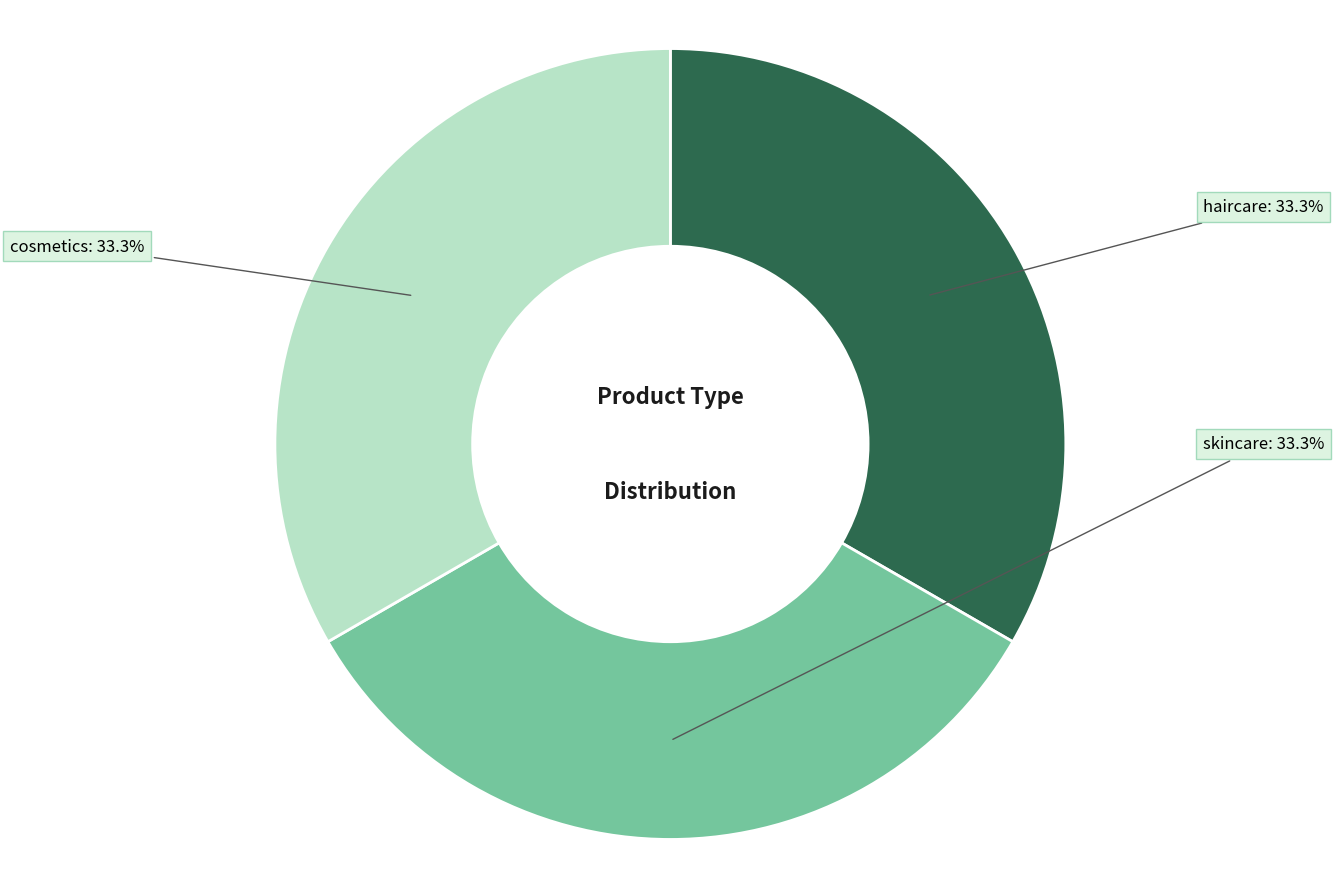

Does any single category account for the majority?

No